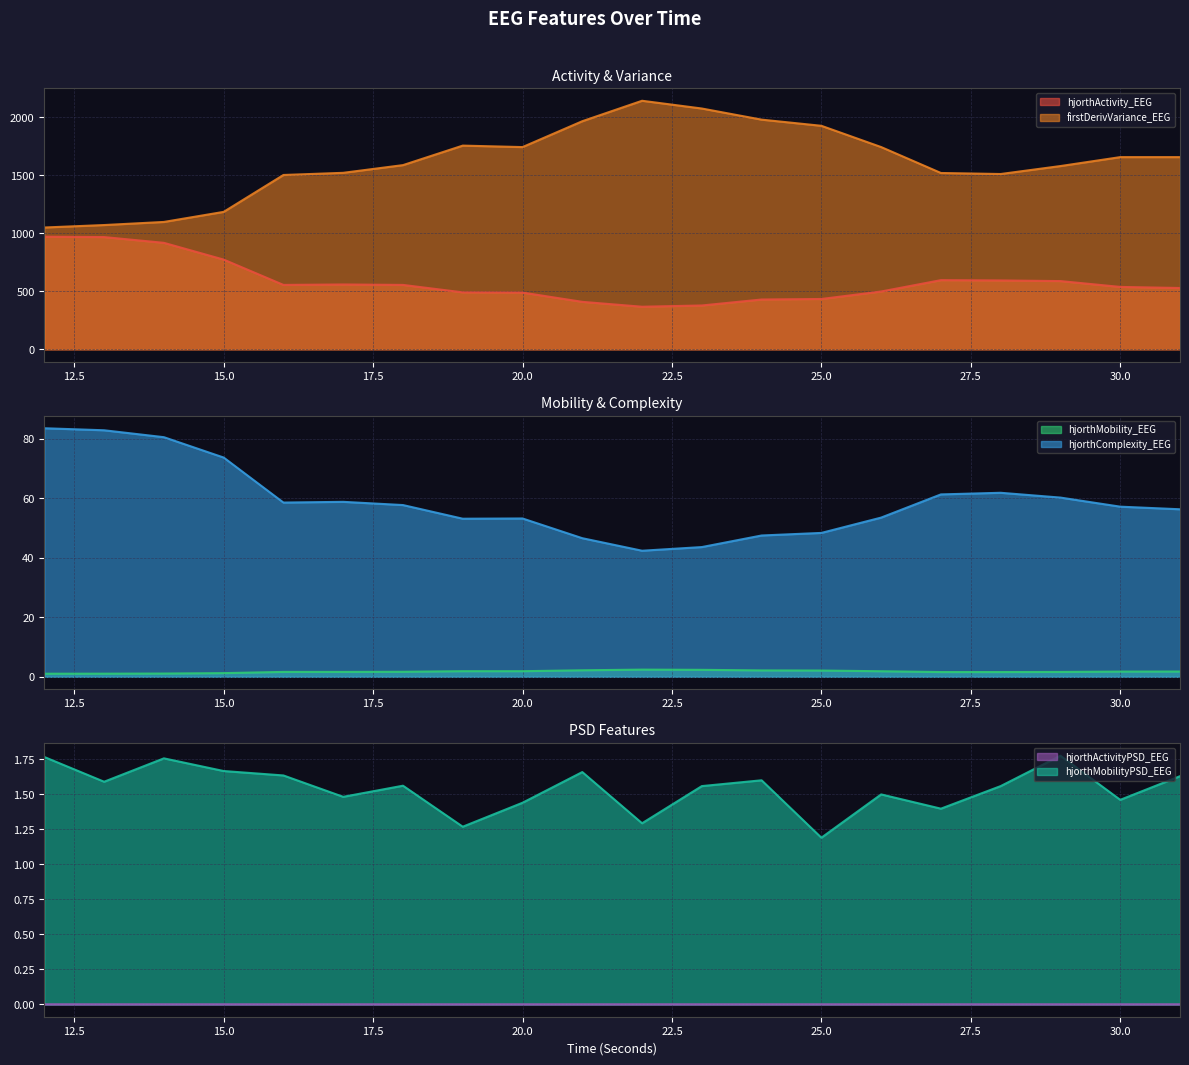

True or false: firstDerivVariance_EEG and hjorthComplexity_EEG cross at least once.

False